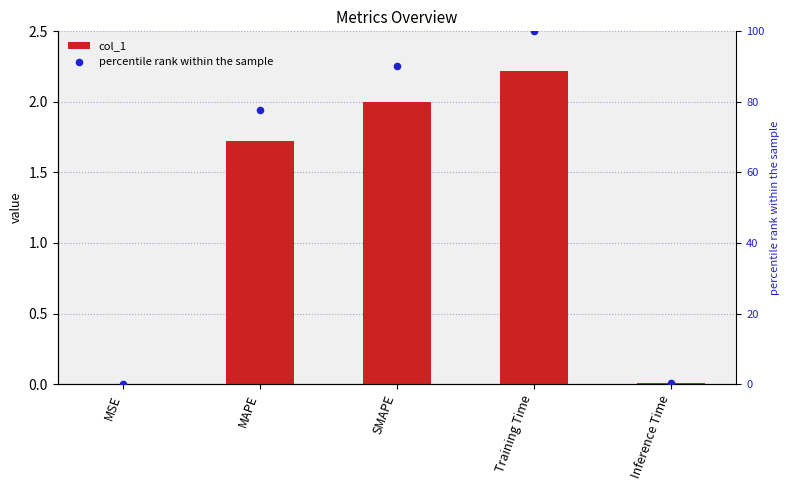

What is the total value across all series at SMAPE?

92.2